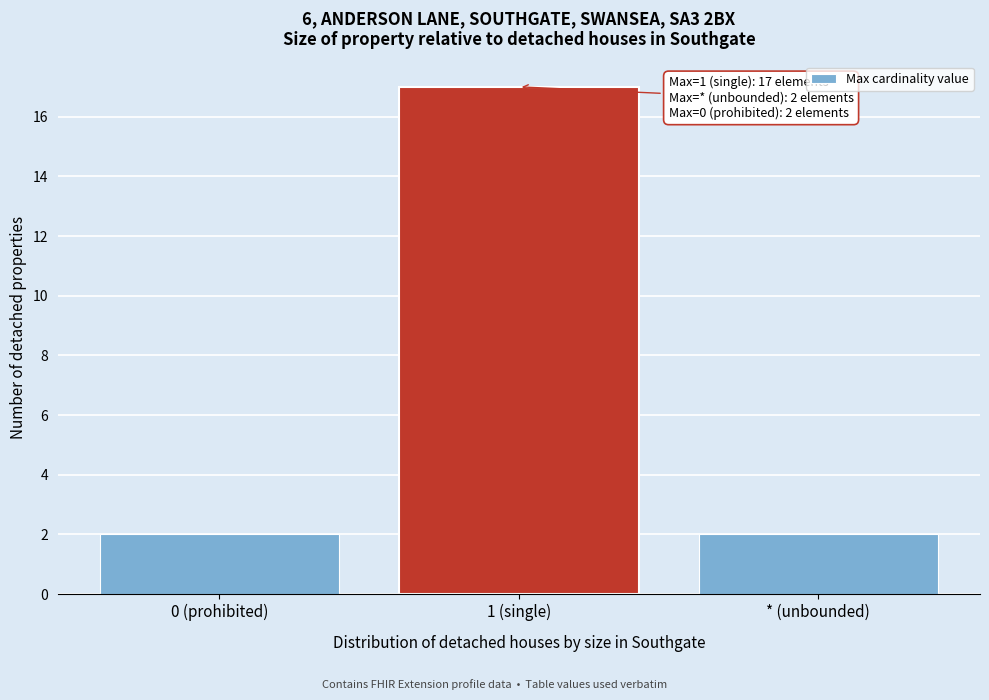

Reading left to right, extract all data points from this chart.

2	17	2